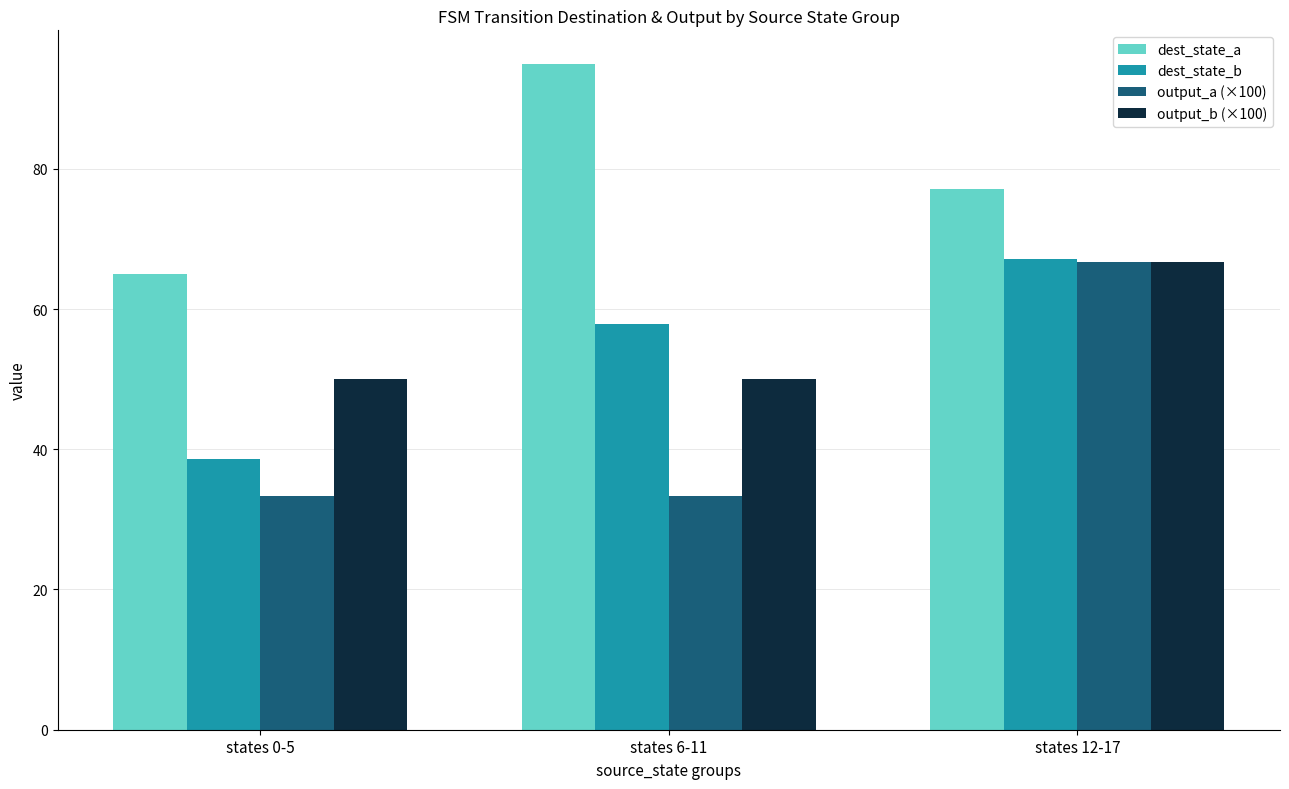

What value does the dest_state_b series have at states 6-11?

57.8